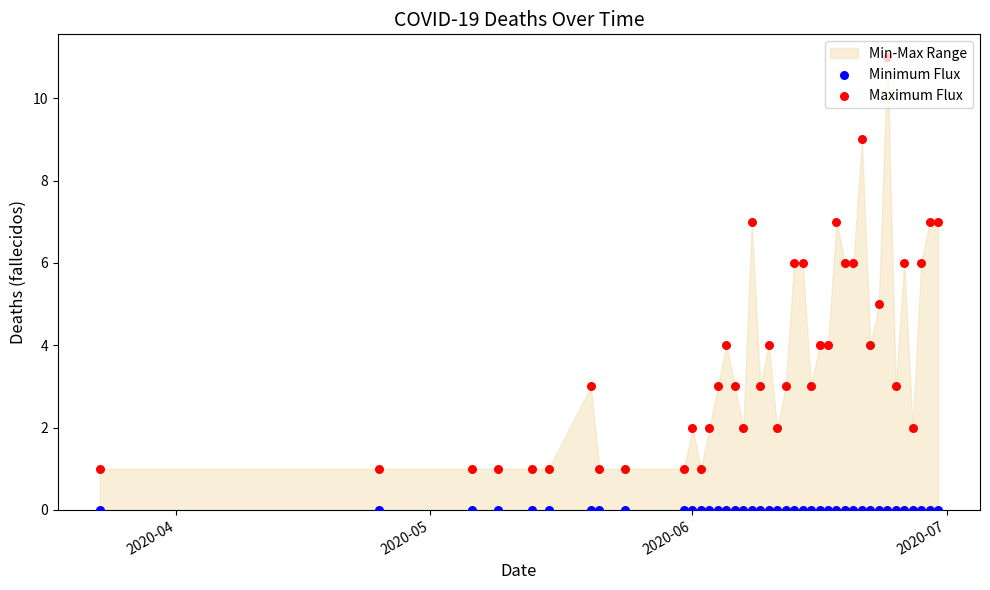

Is the value of Minimum Flux at 4 greater than the value of Maximum Flux at 10?

No